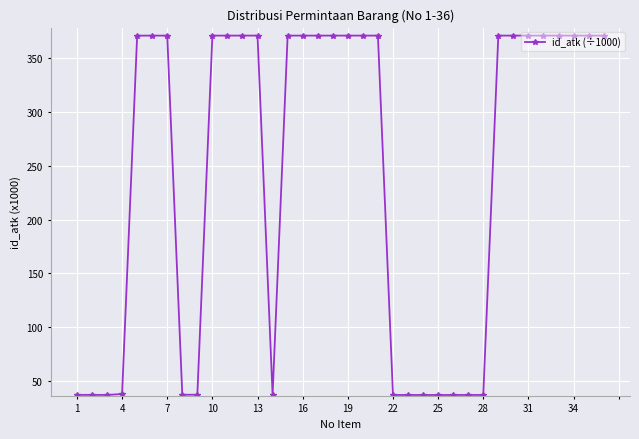

Count the number of data series in this chart.

1